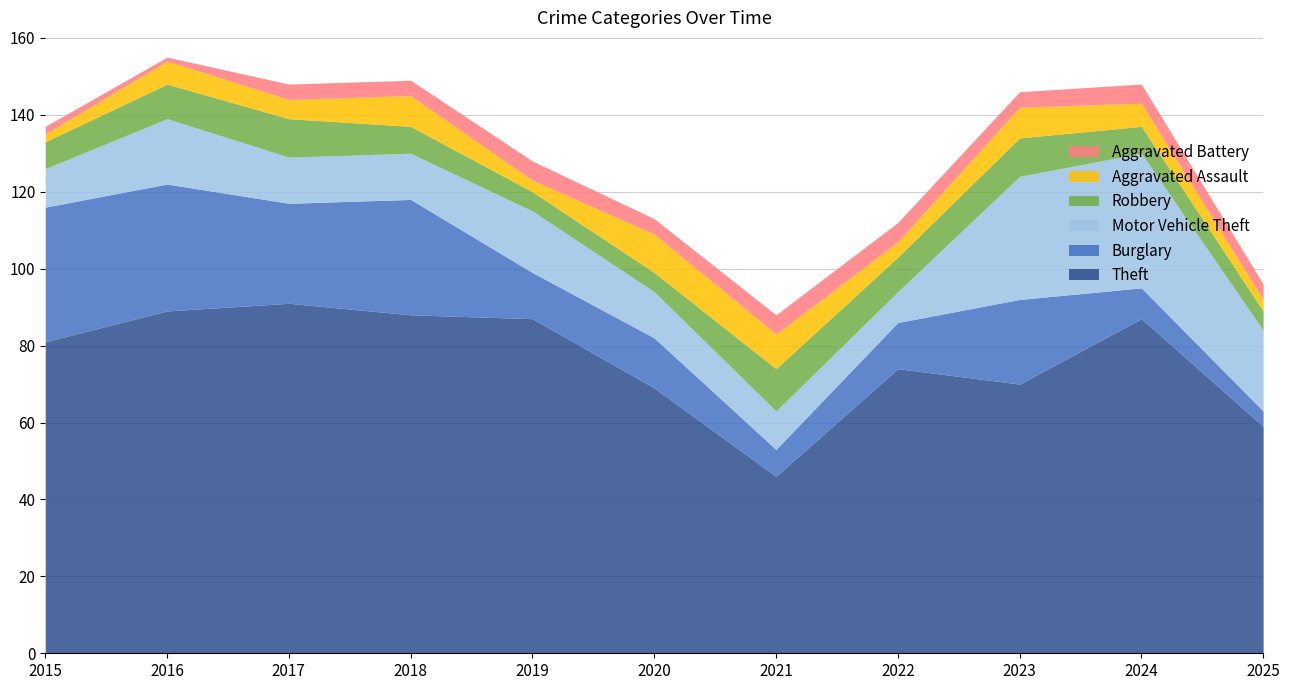

How many data points in Burglary are above 13?

5